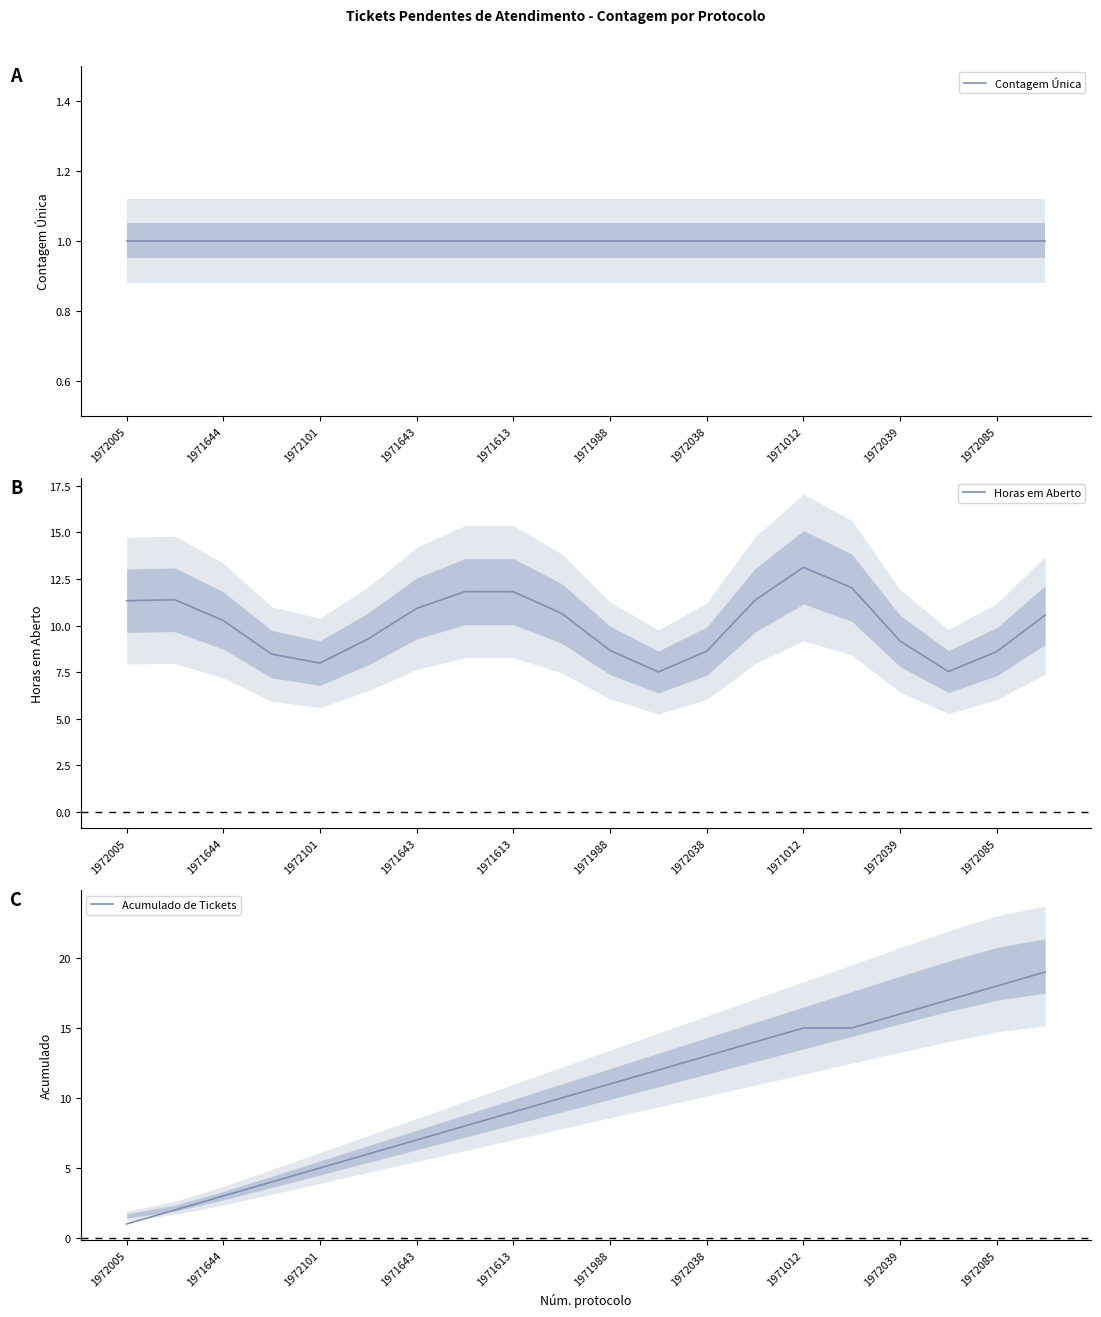

What is the maximum value for Acumulado de Tickets?

19